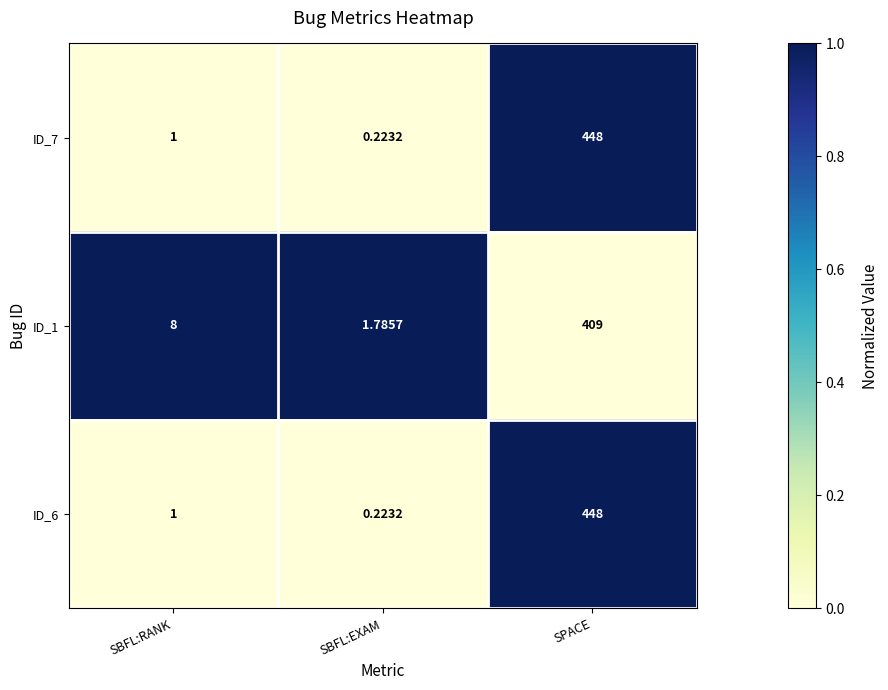

Is the value of ID_6 at SBFL:RANK greater than the value of ID_1 at SBFL:RANK?

No